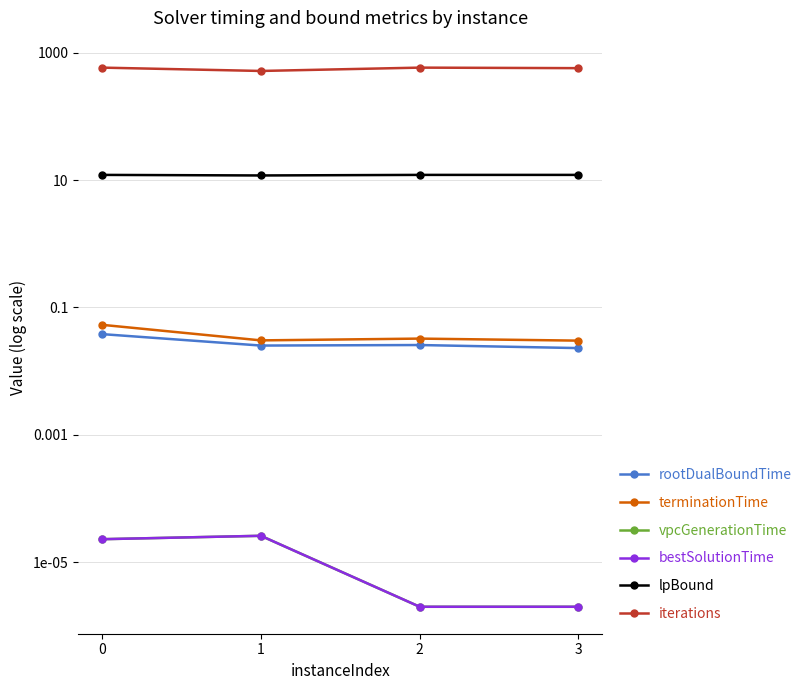

What is the difference between the highest and lowest values at 3?

570.0